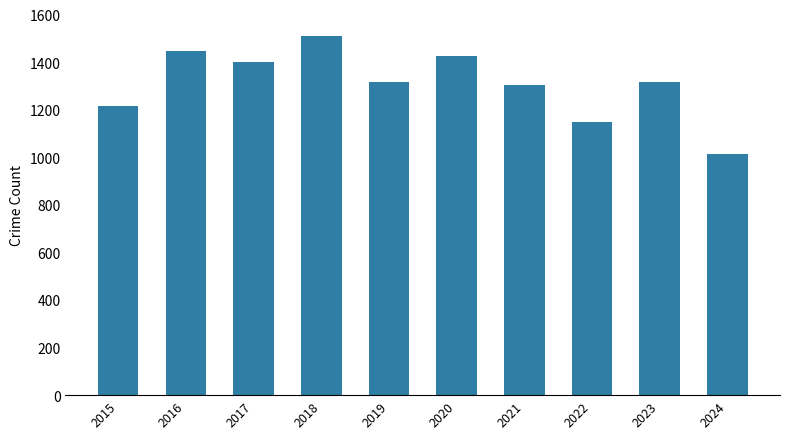

What is the ratio of the value at 2016 to the value at 2015?

1.2